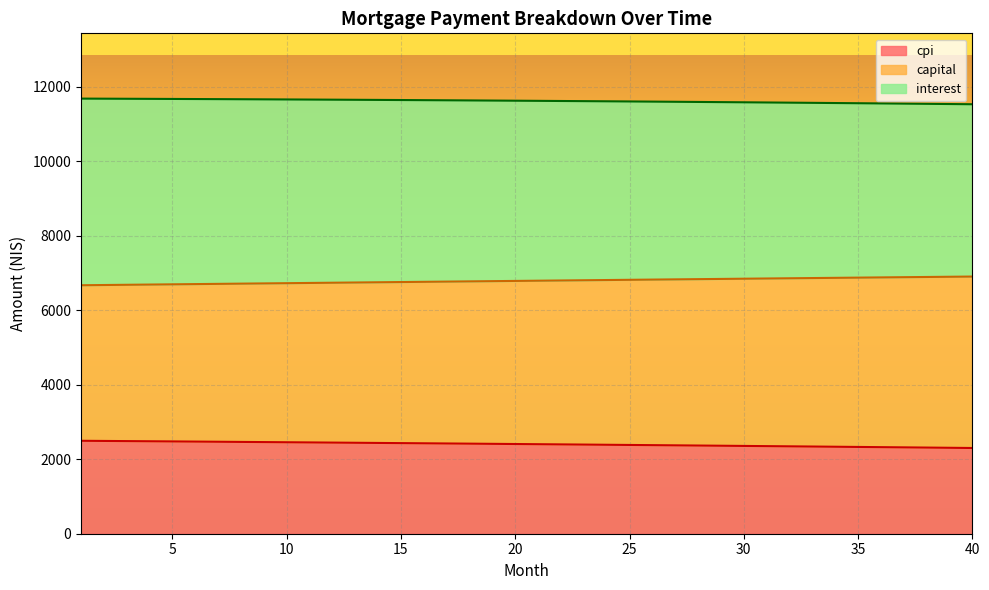

What is the maximum value for cpi?

2495.8